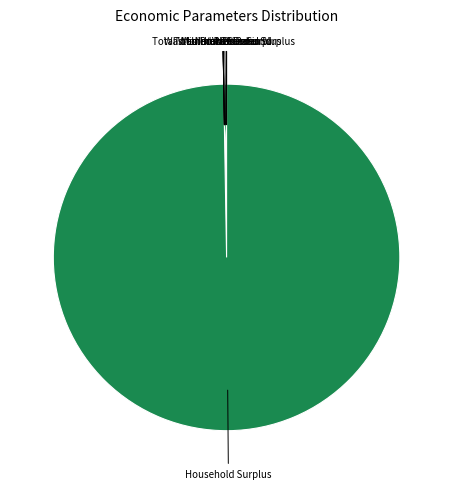

Which category has the smallest portion of the pie?

Interest Rate